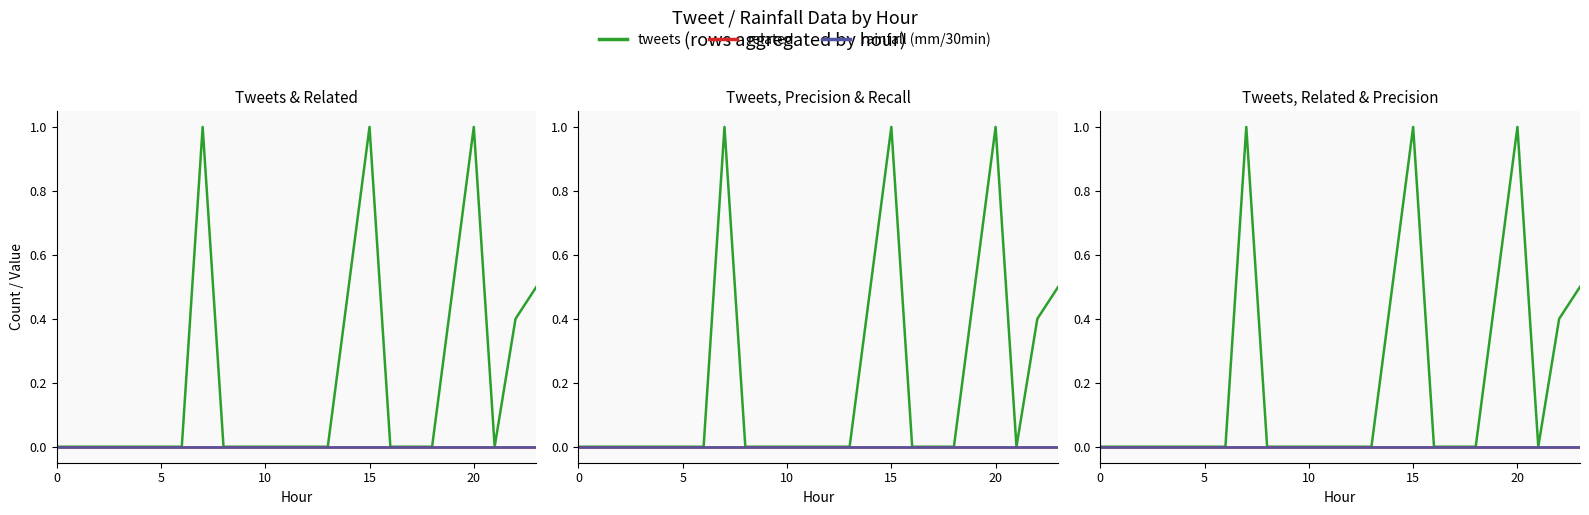

How many data points does each series have?

24